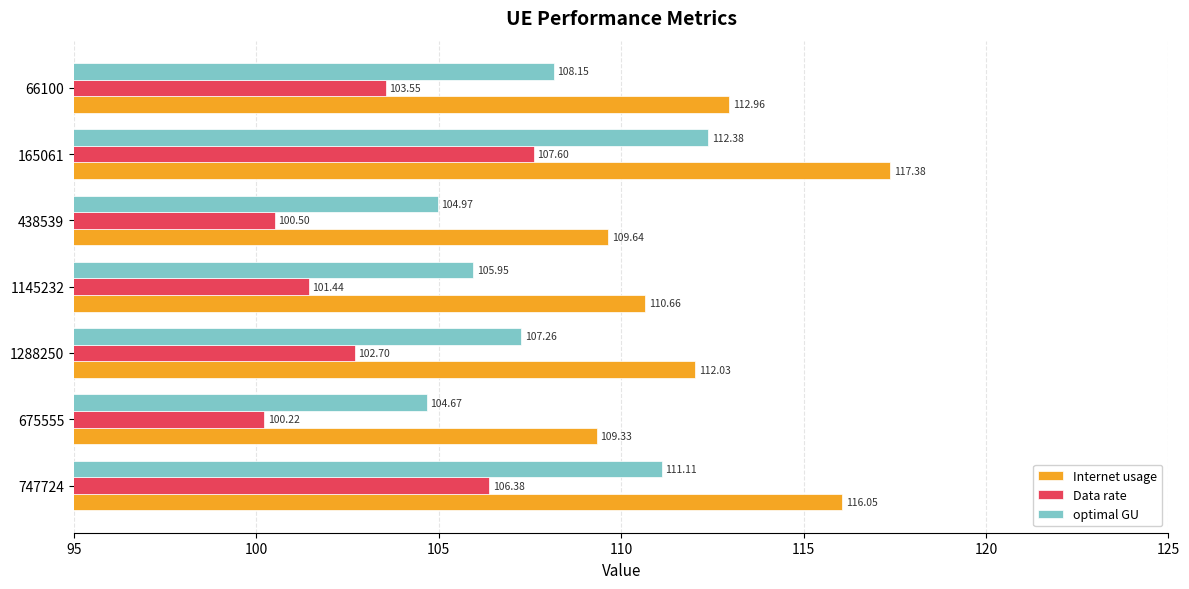

Rank the series by their maximum value, from highest to lowest.

Internet usage, optimal GU, Data rate